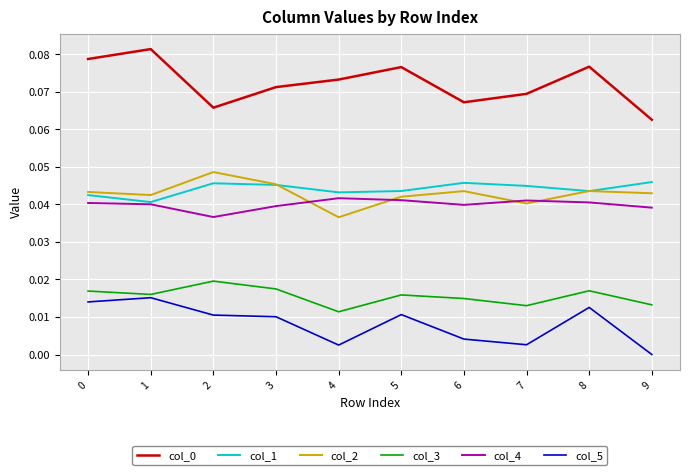

At which category does the chart reach its peak across all series?

1